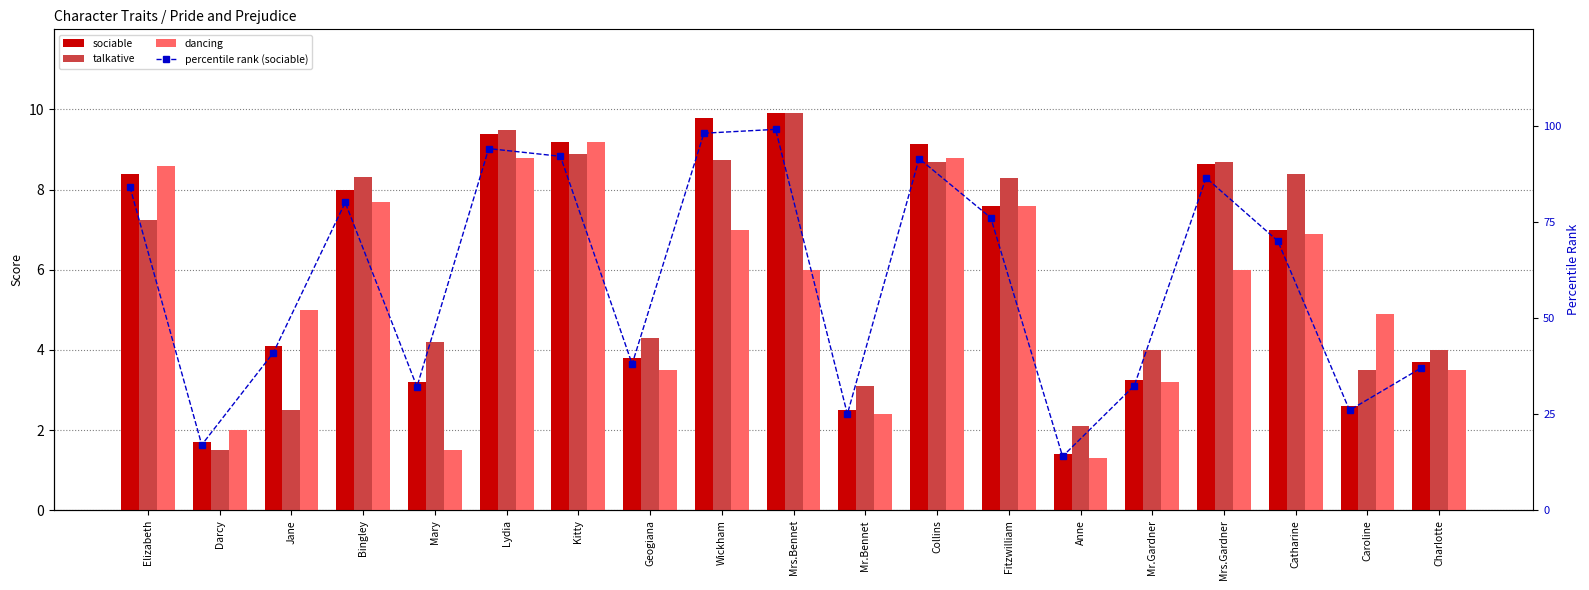

At Lydia, list the series in order from smallest to largest.

dancing, sociable, talkative, percentile rank (sociable)